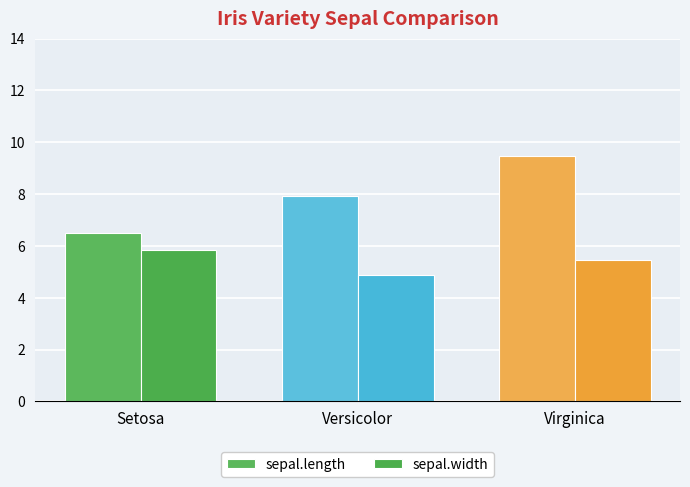

Is it true that sepal.width equals 2.0 at Versicolor?

False